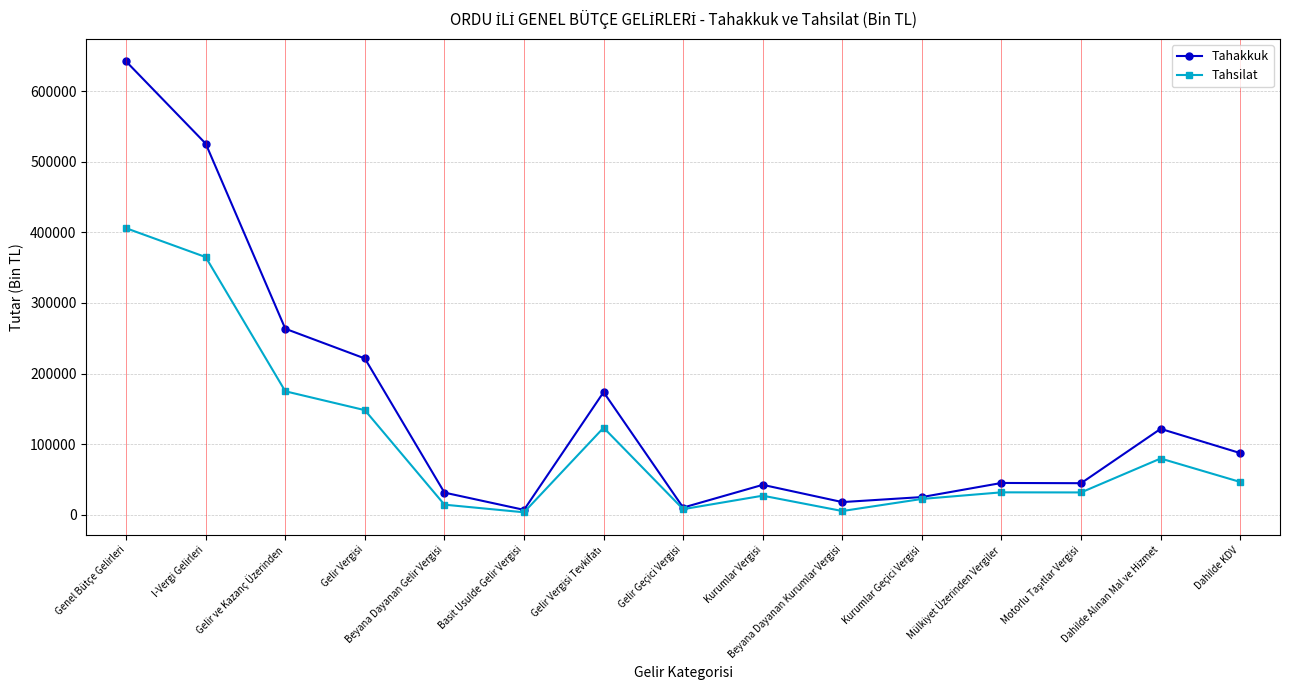

What is the average value of the Tahsilat series?

98973